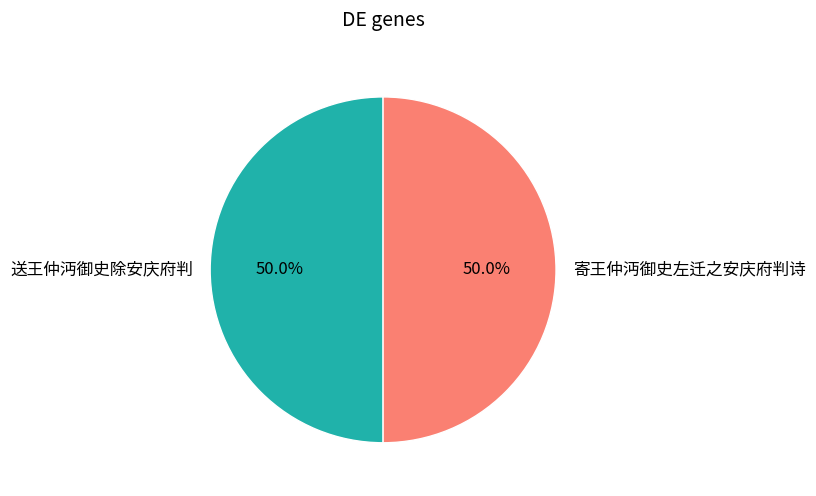

What percentage is NOT represented by 送王仲沔御史除安庆府判?

50.0%